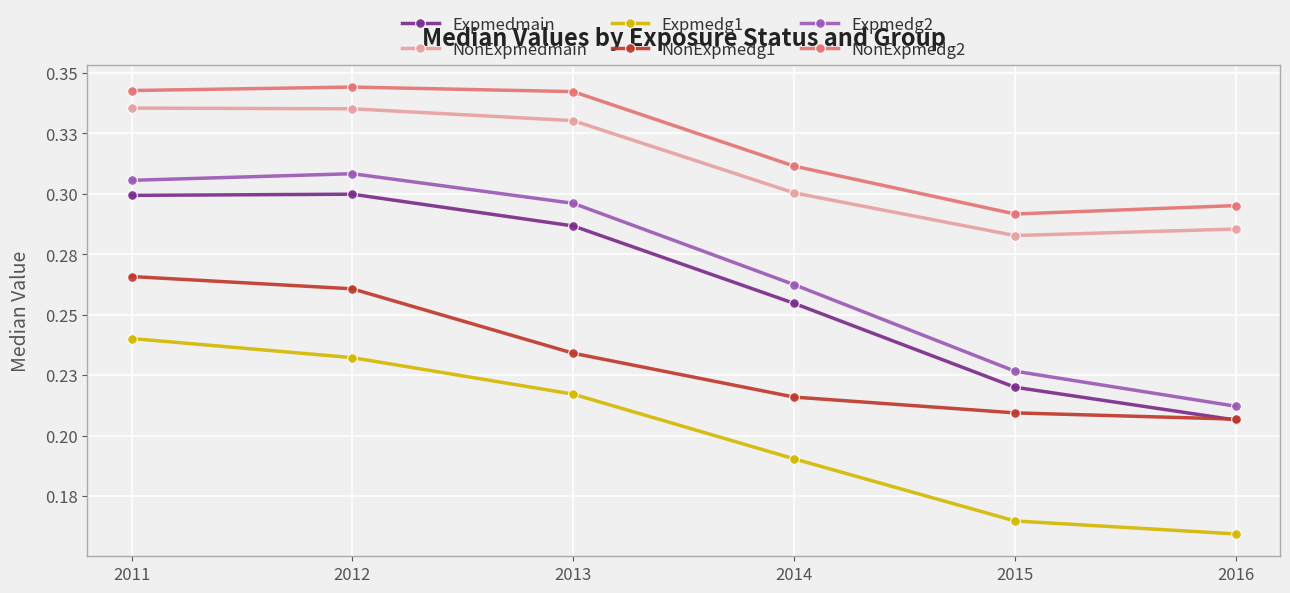

What is the sum of the Expmedmain values at 2014 and 2012?

0.6